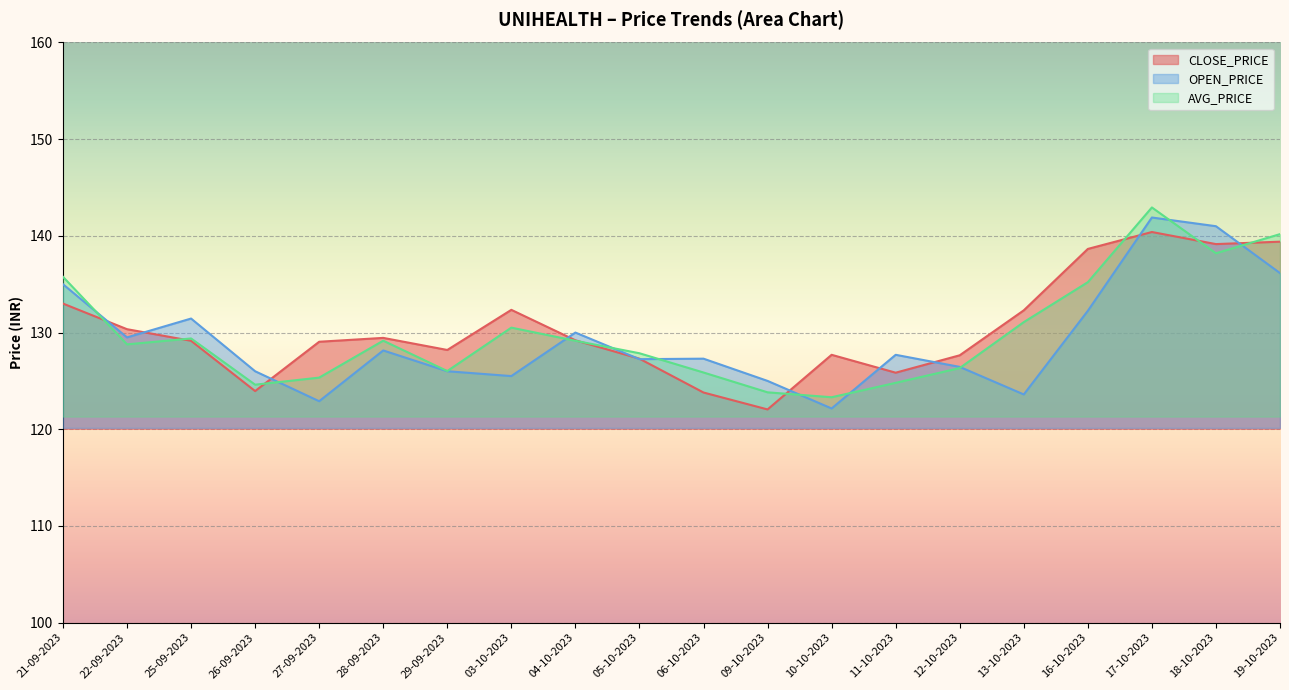

Which series changed the most between 17-10-2023 and 19-10-2023?

OPEN_PRICE